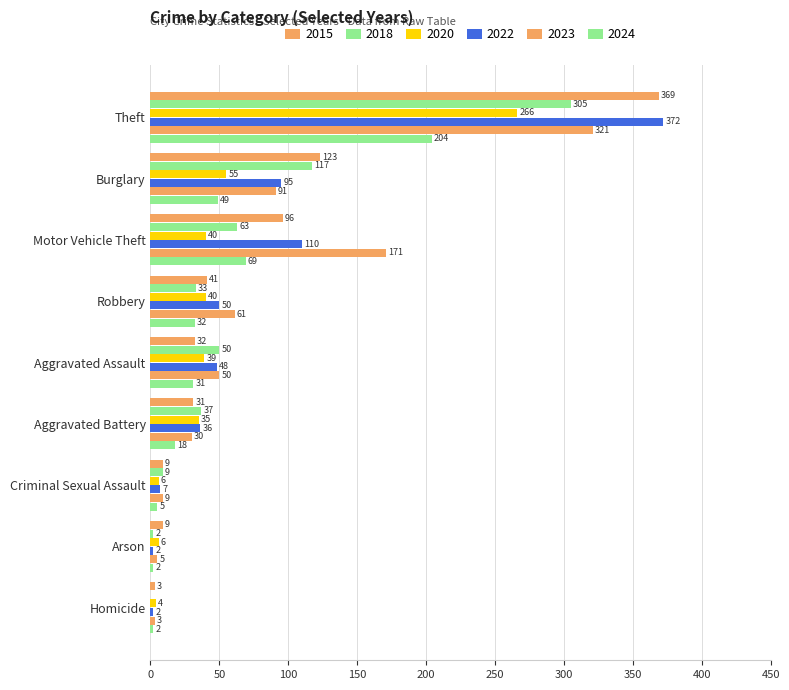

How many categories are shown in the chart?

9